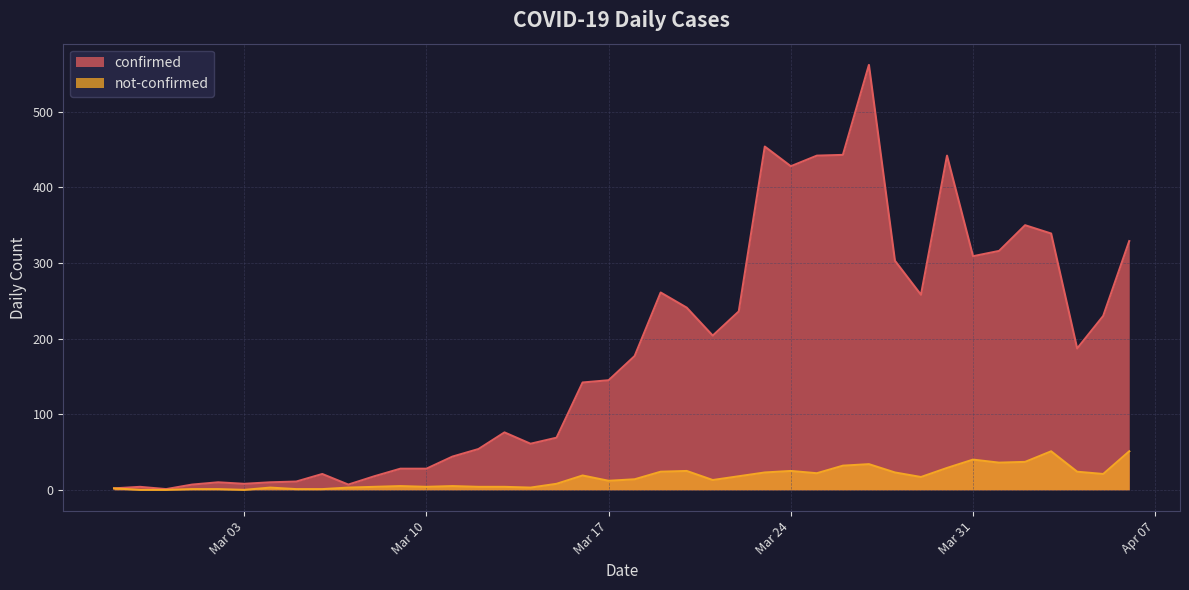

List the series in order of their overall mean, highest first.

confirmed, not-confirmed